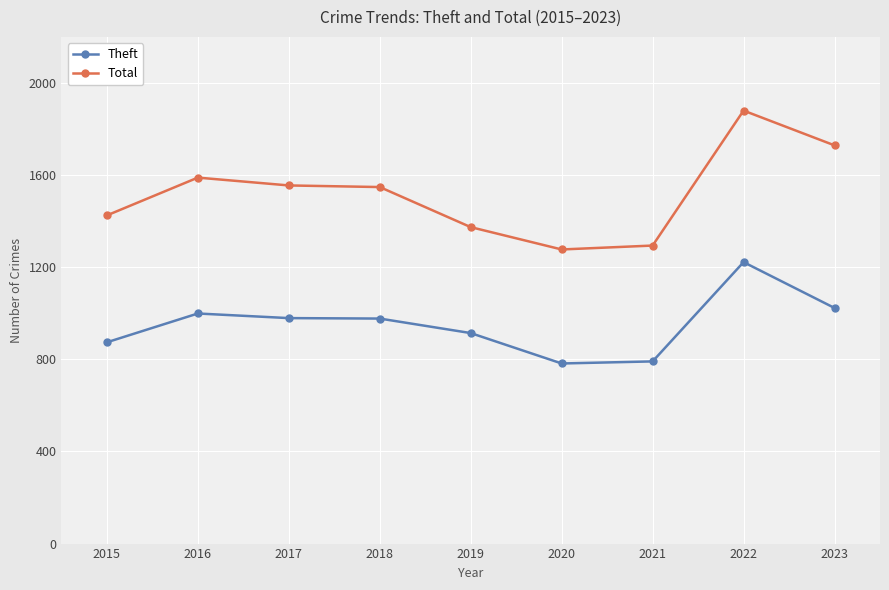

At which label does Theft first exceed 977?

2016